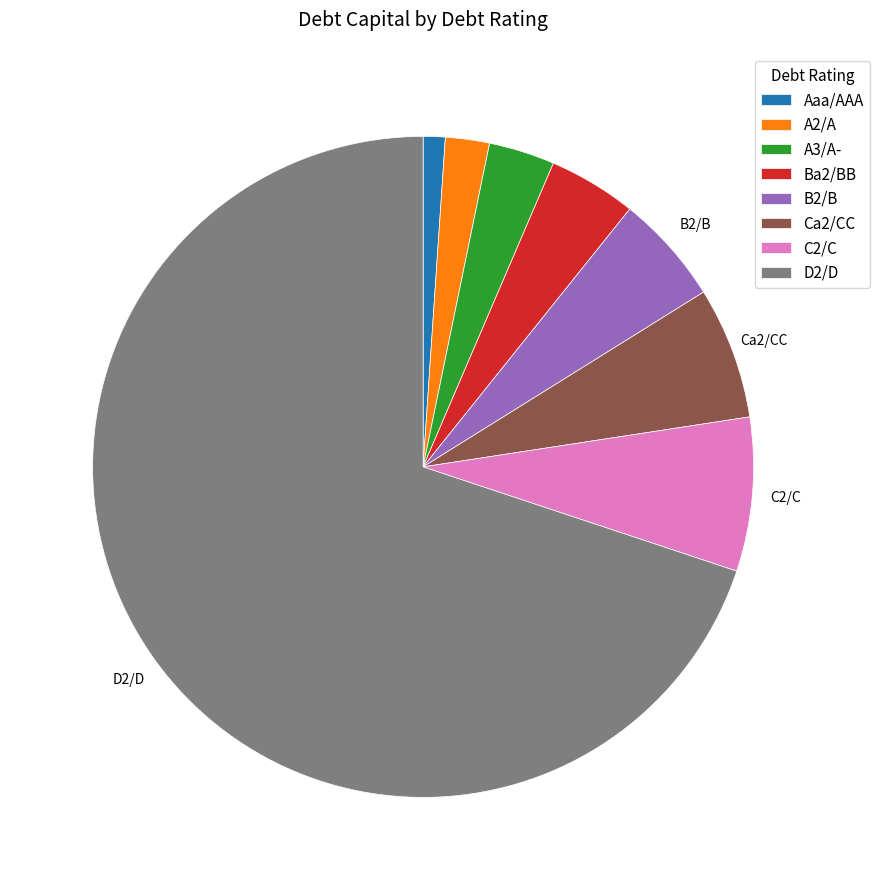

Between A2/A and D2/D, which is larger?

D2/D